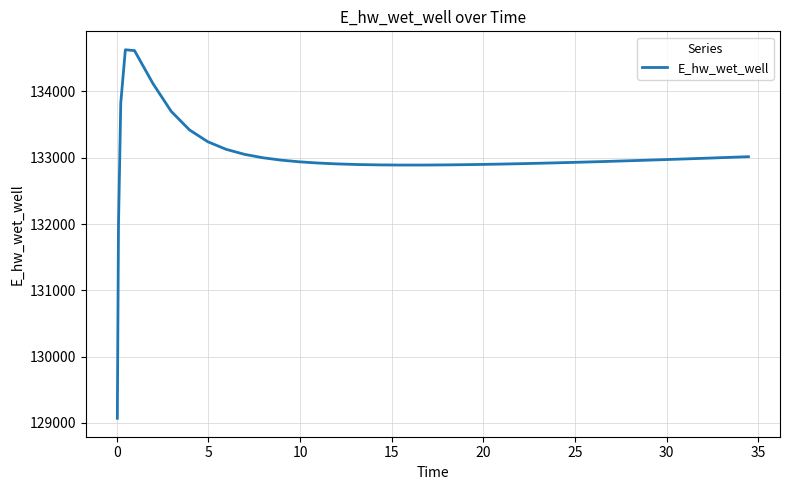

What is the difference between the second highest and minimum values?

5545.0